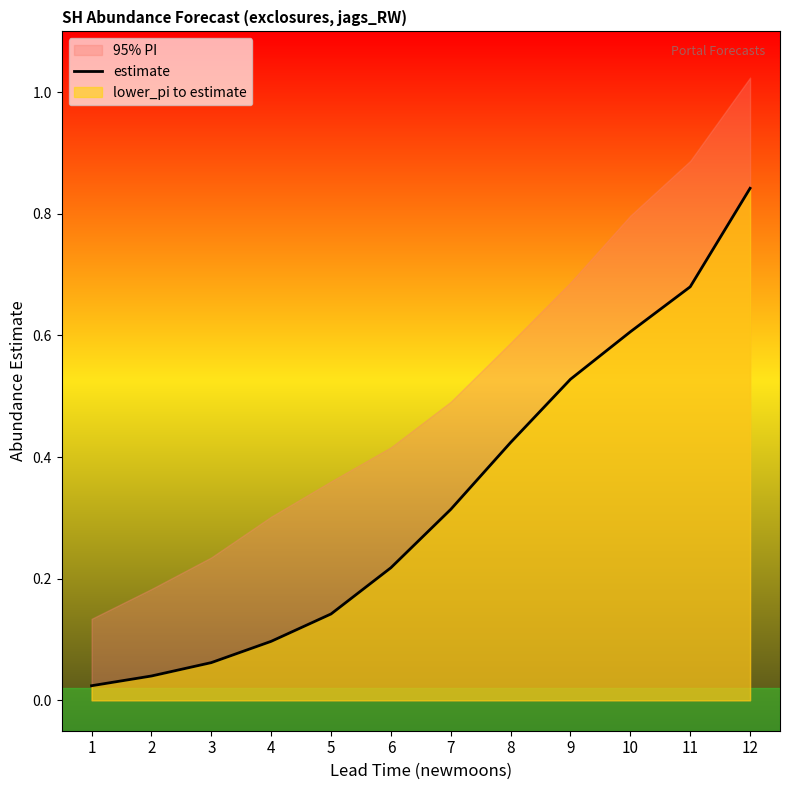

Reading left to right, transcribe all the data shown in this chart.

1=0.0	2=0.0	3=0.1	4=0.1	5=0.1	6=0.2	7=0.3	8=0.4	9=0.5	10=0.6	11=0.7	12=0.8